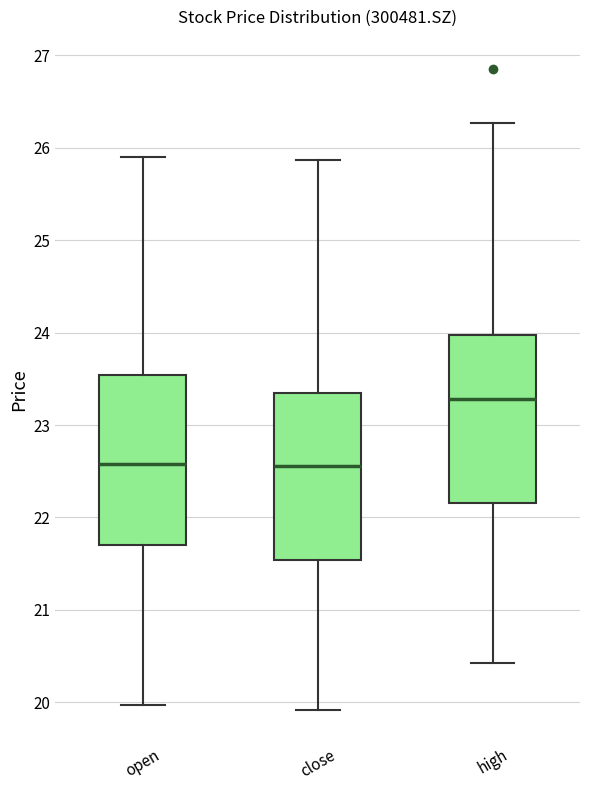

Reading left to right, read every box against the y-axis: the position of its median line, the range the box covers, and the ends of its whiskers. The values are not printed on the chart, so give them approximately, as read against the axis.

open: median 22.6, box 21.7 to 23.5, whiskers 20.0 to 25.9
close: median 22.6, box 21.5 to 23.4, whiskers 19.9 to 25.9
high: median 23.3, box 22.2 to 24.0, whiskers 20.4 to 26.3